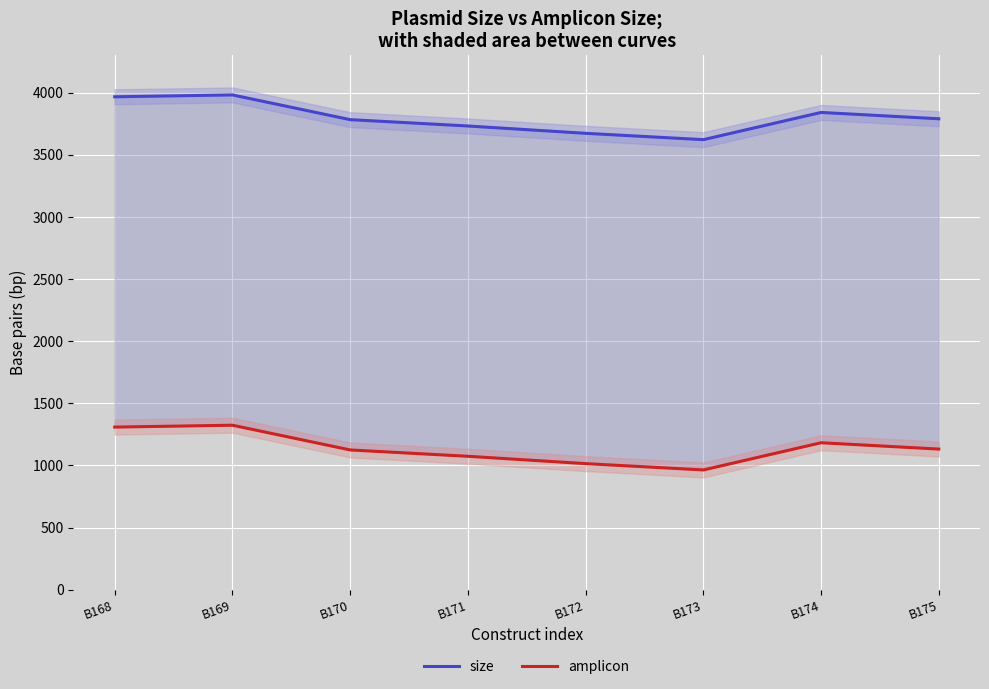

What is the difference between the second highest and second lowest values in the size series?

294